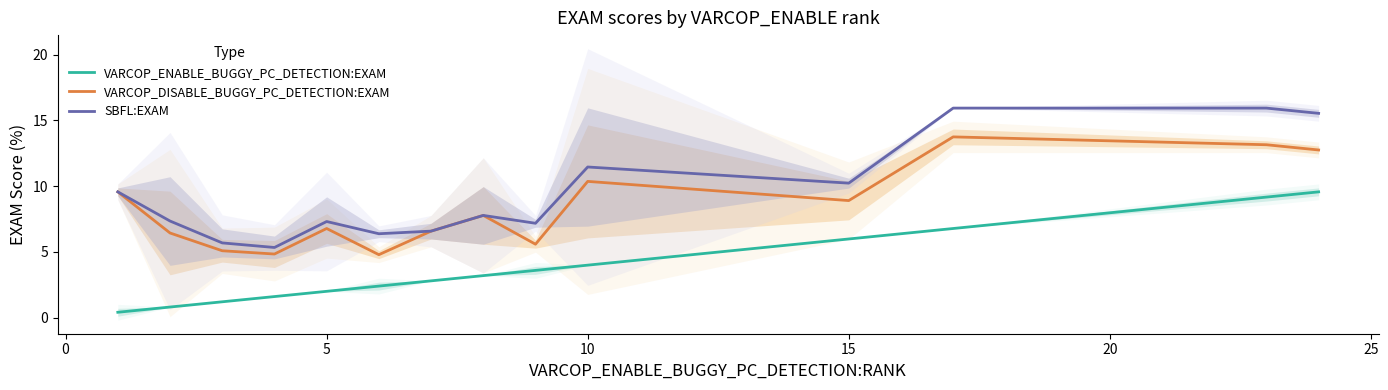

List the series in order of their overall mean, lowest first.

VARCOP_ENABLE_BUGGY_PC_DETECTION:EXAM, VARCOP_DISABLE_BUGGY_PC_DETECTION:EXAM, SBFL:EXAM